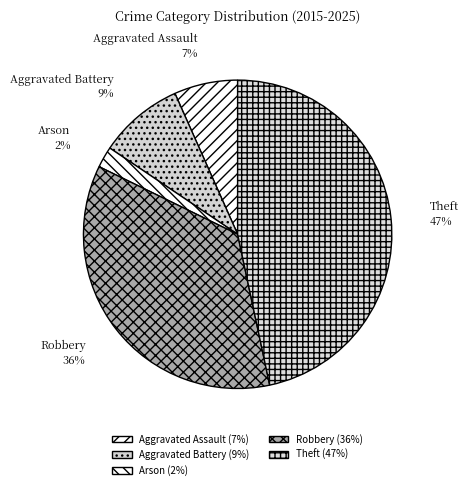

Is it true that Arson is 8% of the pie?

False